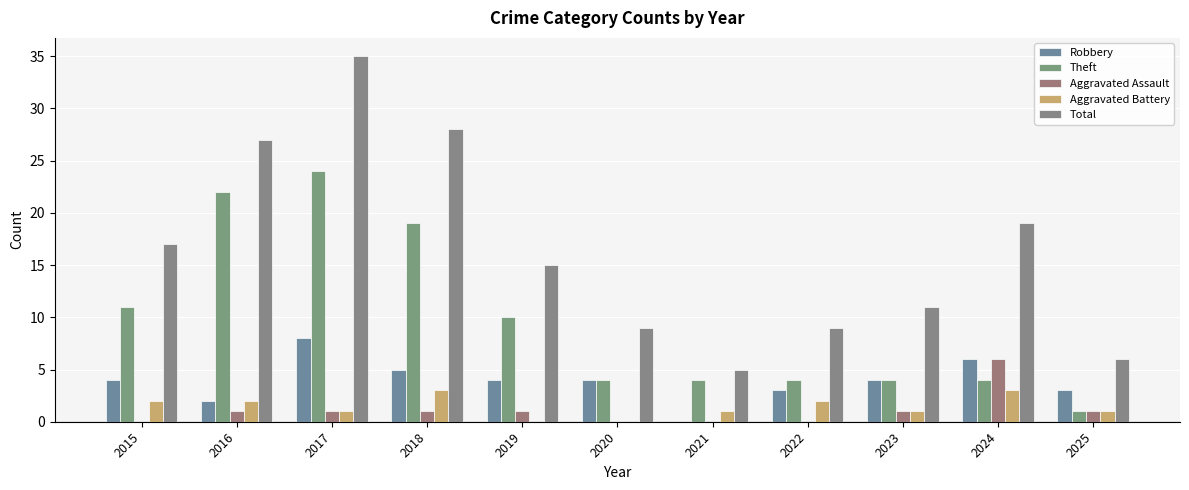

What is the approximate value of Theft at 2024, to the nearest 5?

5